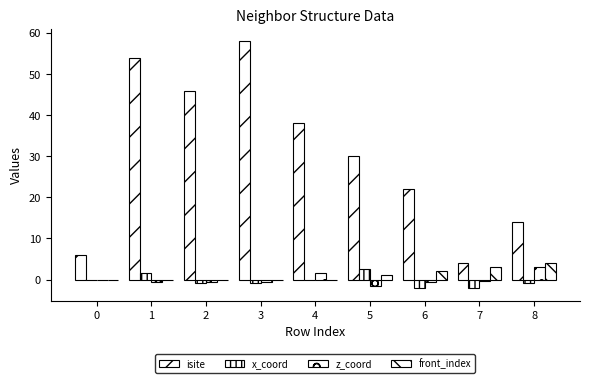

Reading right to left, list all the values displayed in this chart.

isite: 8=14.0	7=4.0	6=22.0	5=30.0	4=38.0	3=58.0	2=46.0	1=54.0	0=6.0
x_coord: 8=-0.8	7=-2.1	6=-2.1	5=2.7	4=0.0	3=-0.8	2=-0.8	1=1.5	0=0.0
z_coord: 8=3.0	7=-0.4	6=-0.6	5=-1.5	4=1.6	3=-0.5	2=-0.5	1=-0.5	0=0.0
front_index: 8=4.0	7=3.0	6=2.0	5=1.0	4=0.0	3=0.0	2=0.0	1=0.0	0=0.0